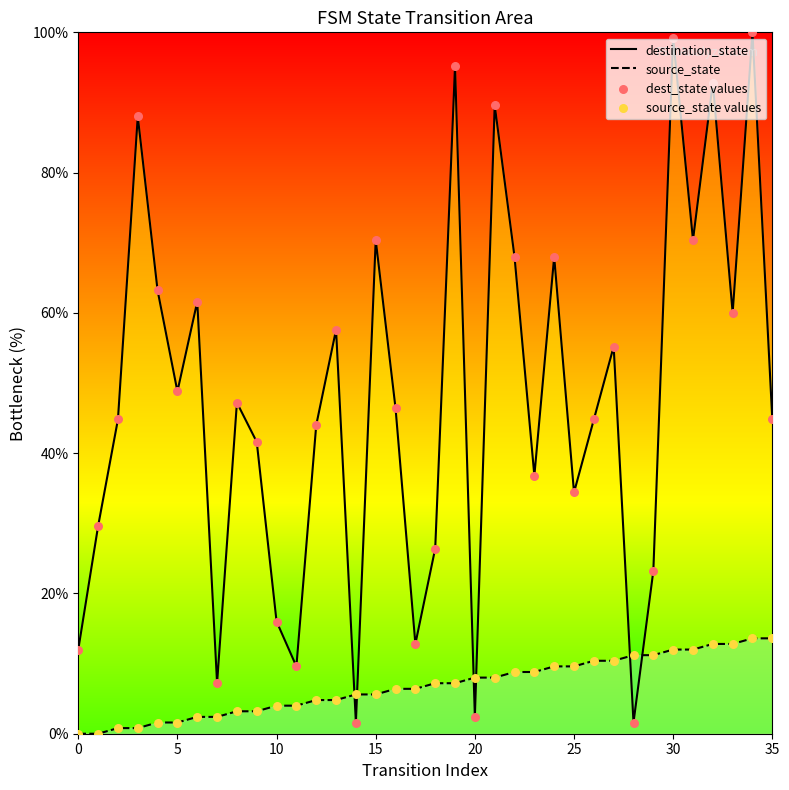

Which series reaches the minimum Y coordinate?

source_state